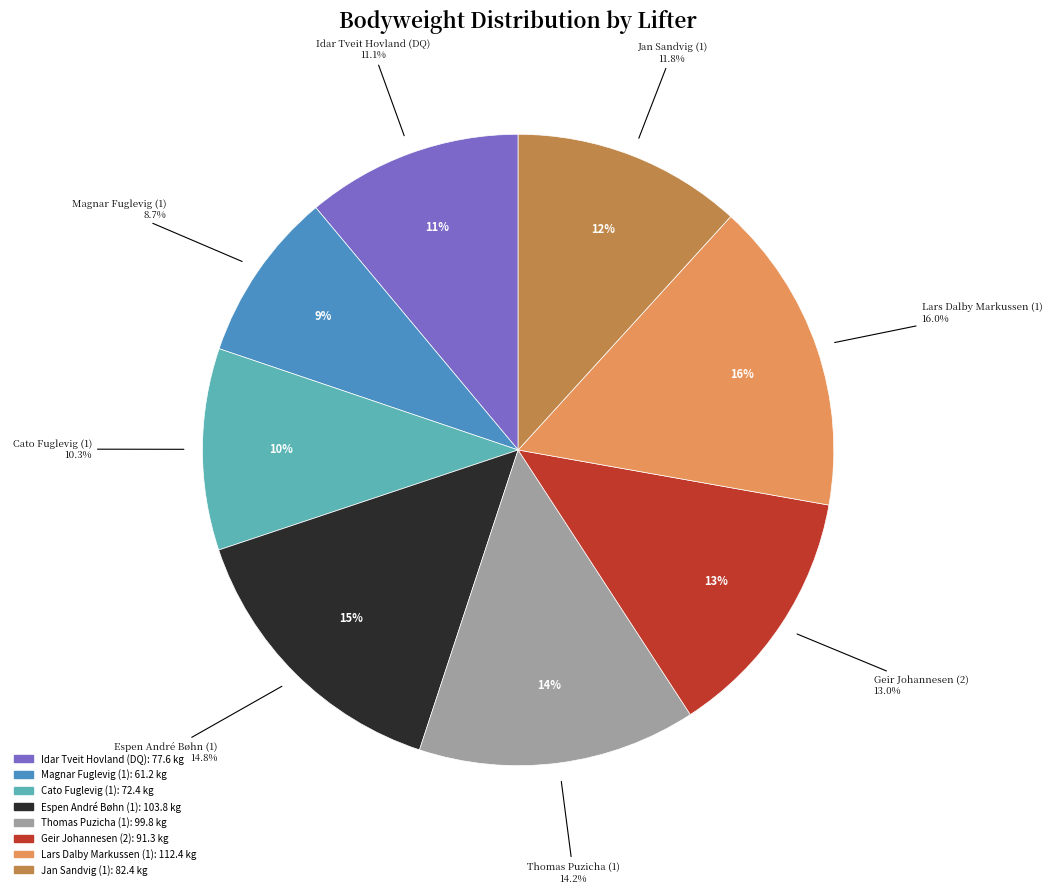

Is it true that Magnar Fuglevig (1) is 9% of the pie?

True